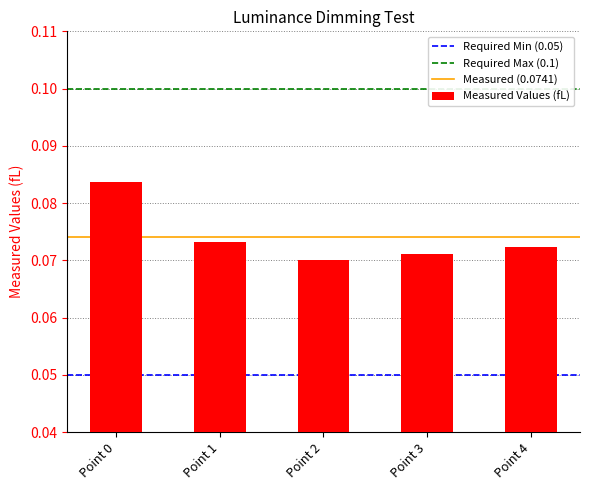

True or false: the data shows 0.0 at Point 1.

False